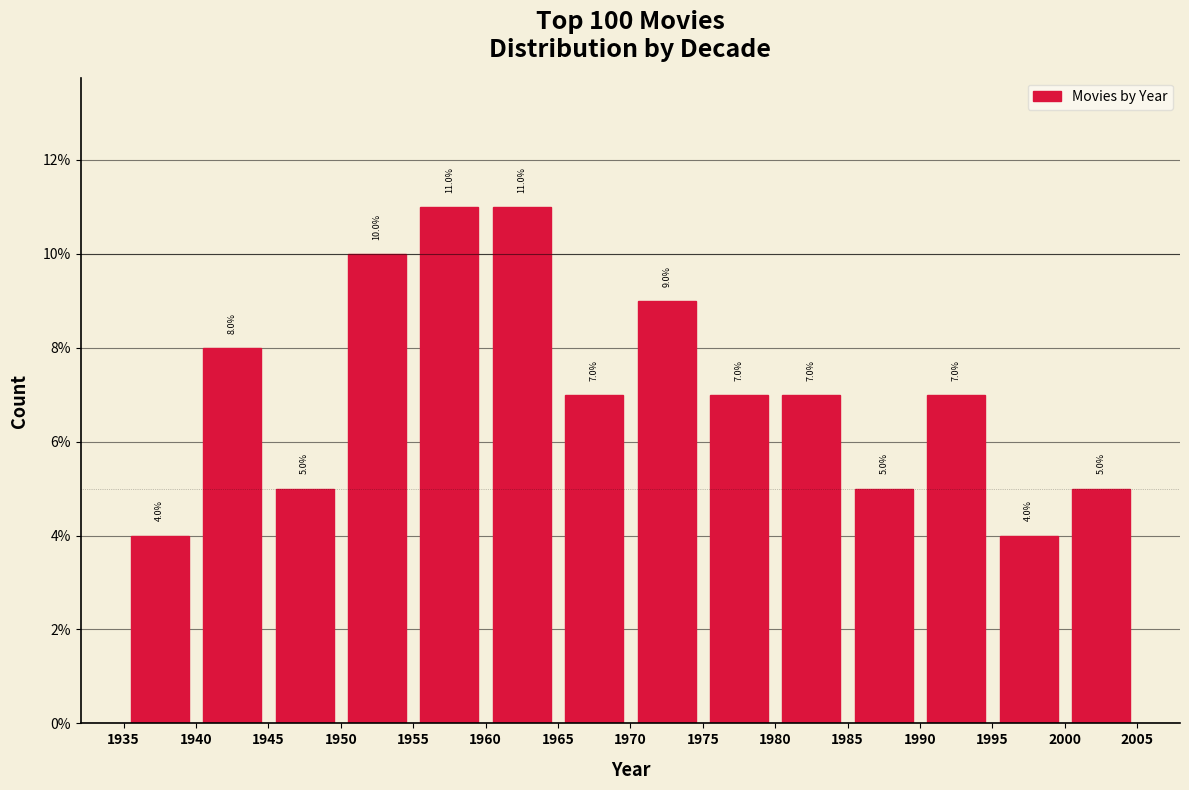

What is the height of the bar covering 1960 to 1965 on the x-axis?

11.0